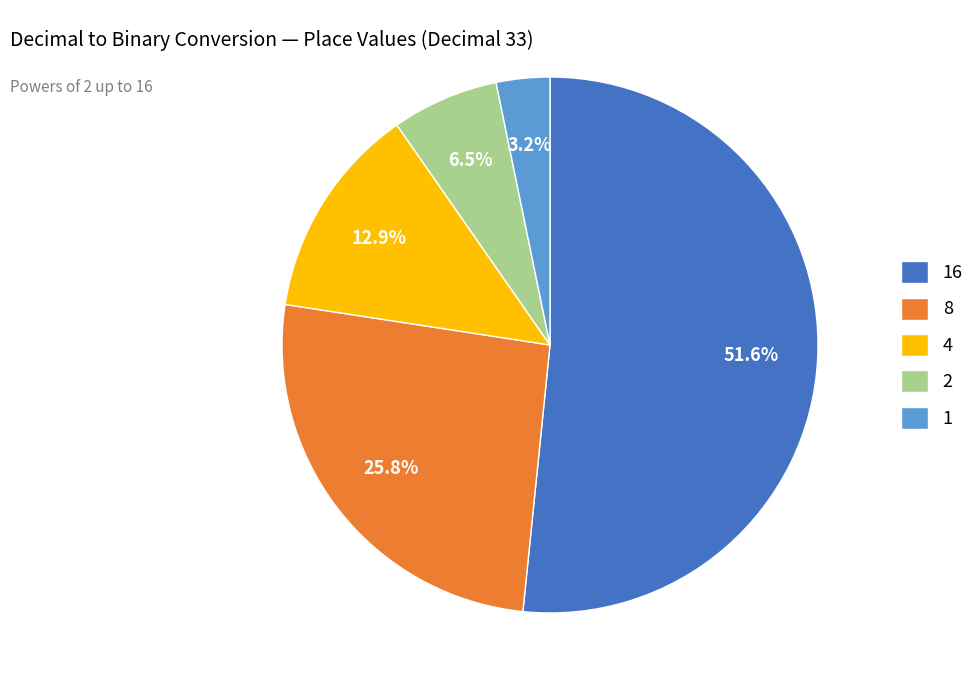

Which has a higher value, 8 or 4?

8